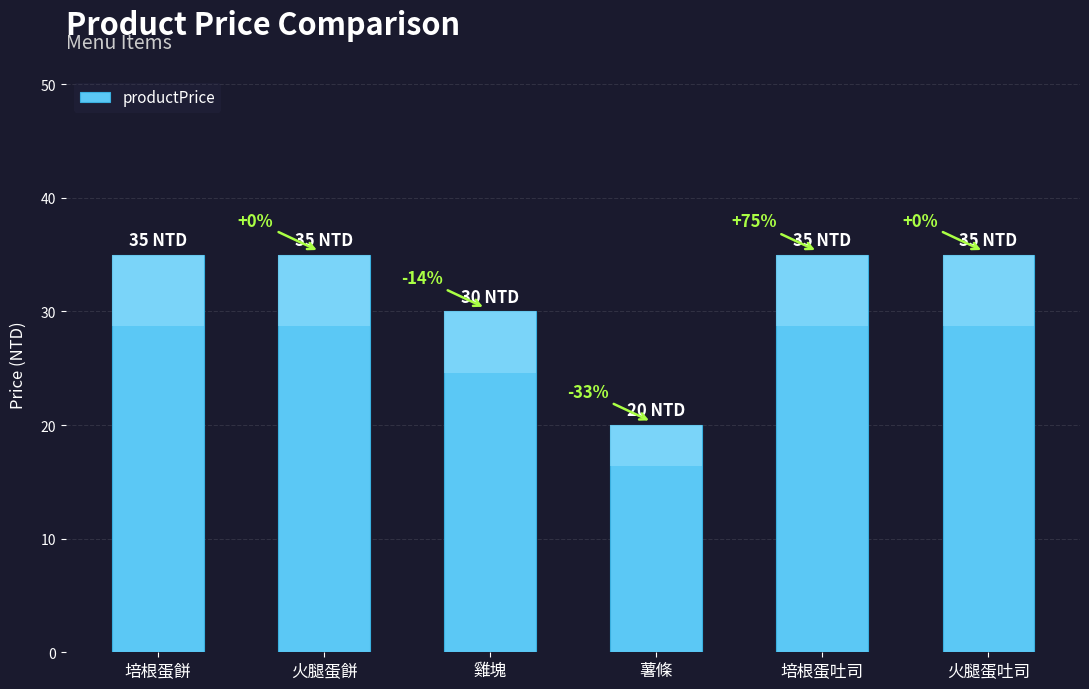

Reading left to right, extract all data points from this chart.

35	35	30	20	35	35